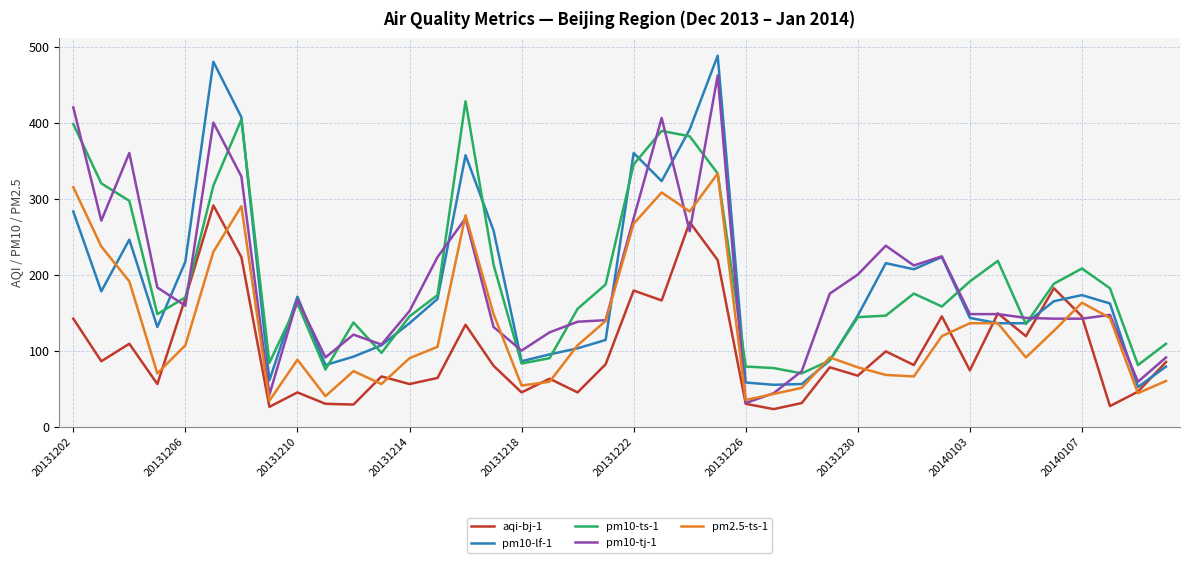

At how many categories does at least one series exceed 467?

2